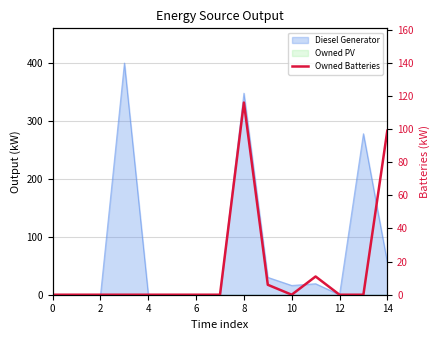

What is the difference between the maximum and minimum values?

116